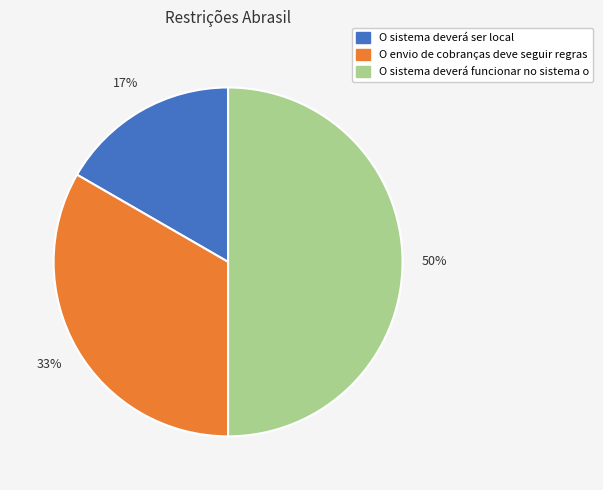

Between O envio de cobranças deve seguir regras and O sistema deverá ser local, which is larger?

O envio de cobranças deve seguir regras